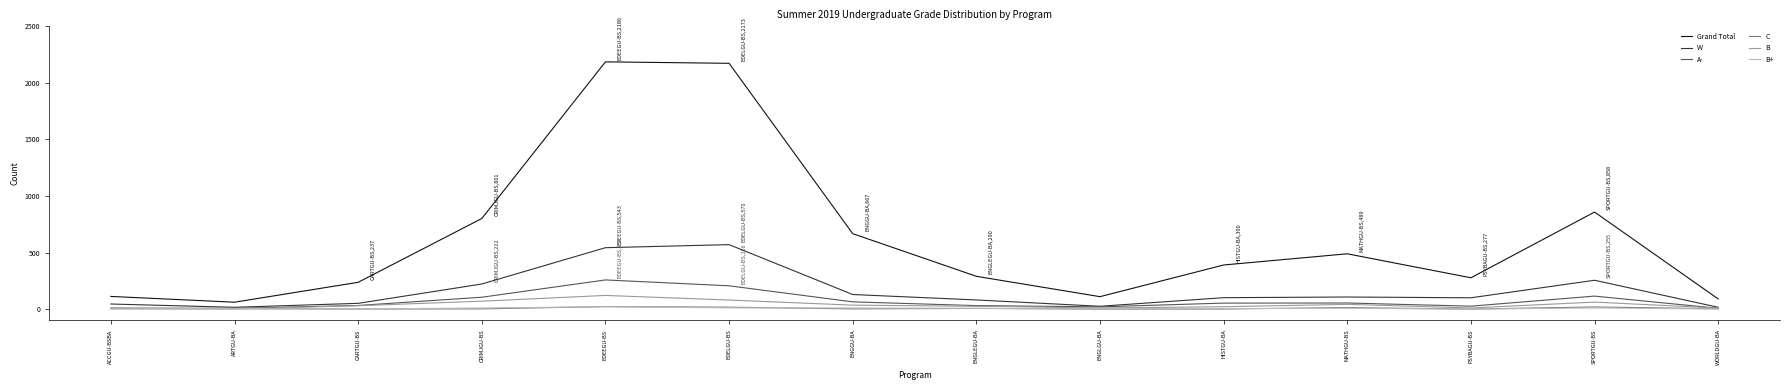

The value of A- at CRIMJGU-BS is 105. True or false?

True